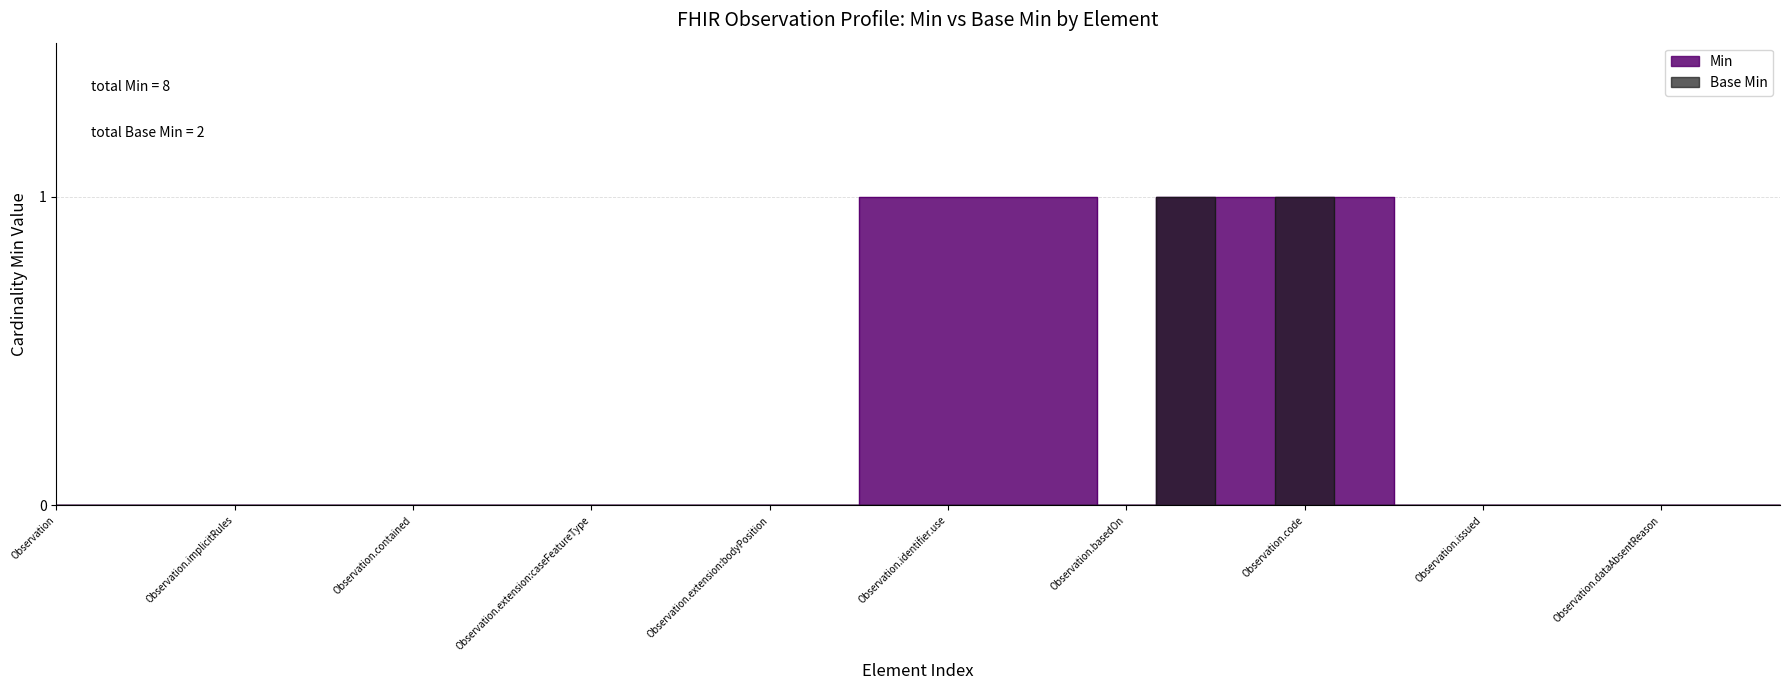

Where is the first local minimum for Min?

Observation.basedOn